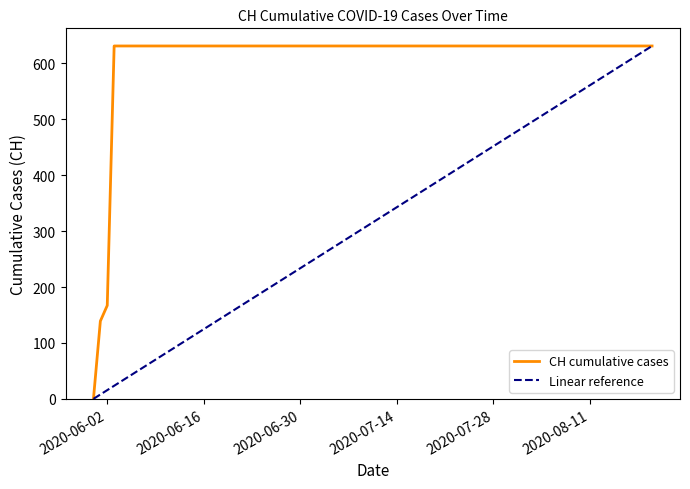

Reading right to left, transcribe all the data shown in this chart.

2020-08-20=631	2020-08-15=631	2020-08-10=631	2020-08-05=631	2020-07-31=631	2020-07-25=631	2020-07-20=631	2020-07-15=631	2020-07-10=631	2020-07-05=631	2020-06-30=631	2020-06-25=631	2020-06-20=631	2020-06-15=631	2020-06-10=631	2020-06-07=631	2020-06-03=631	2020-06-02=167	2020-06-01=139	2020-05-31=0